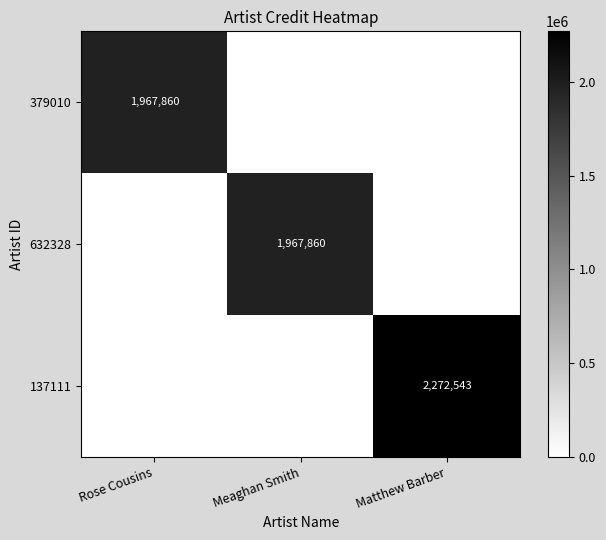

Which category has the lowest value across all series?

Meaghan Smith